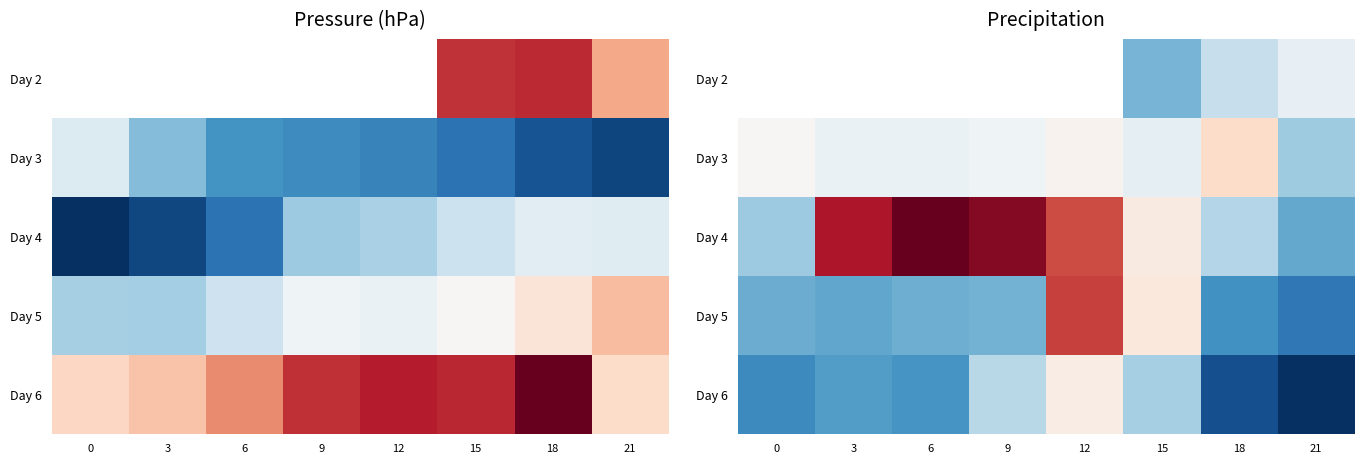

Which series has the widest spread of values?

Day 4